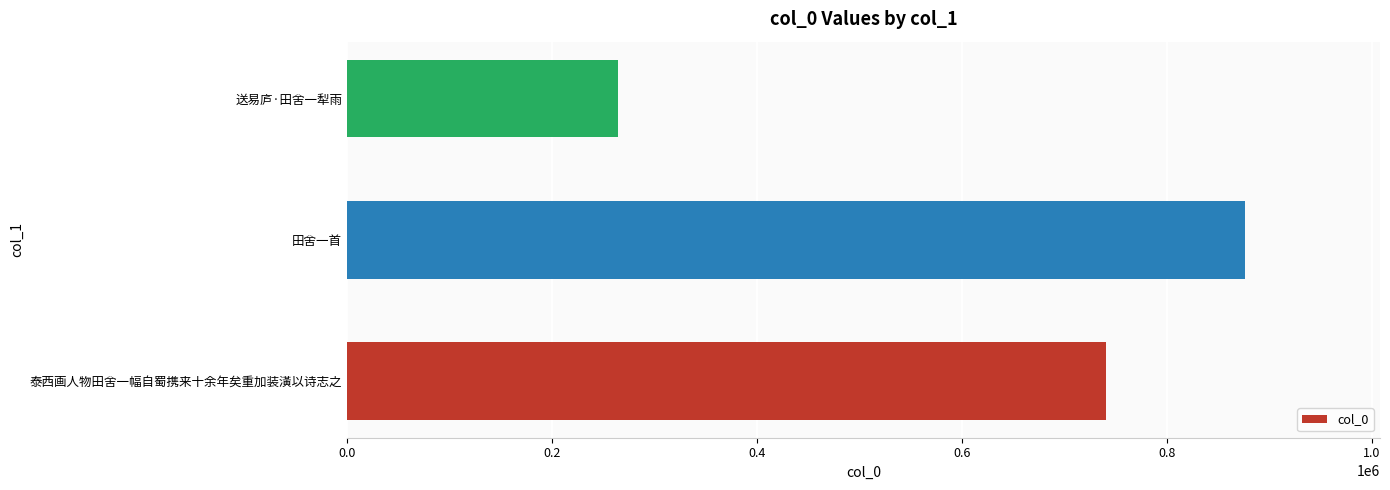

List the labels in order of value, smallest first.

送易庐·田舍一犁雨, 泰西画人物田舍一幅自蜀携来十余年矣重加装潢以诗志之, 田舍一首